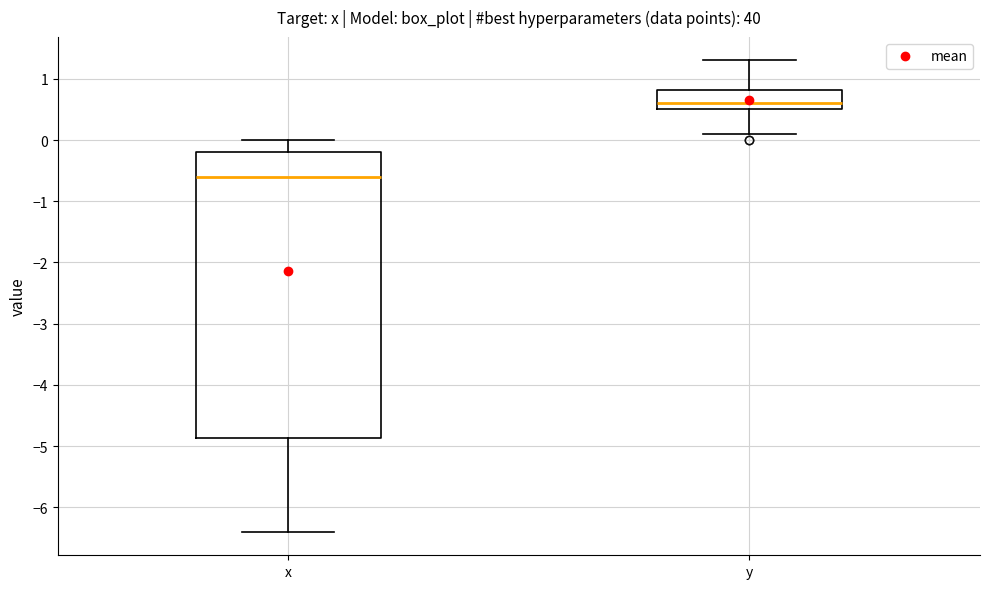

Where does the median line of the box for x sit on the y-axis? The values are not printed on the chart, so give them approximately, as read against the axis.

-0.6